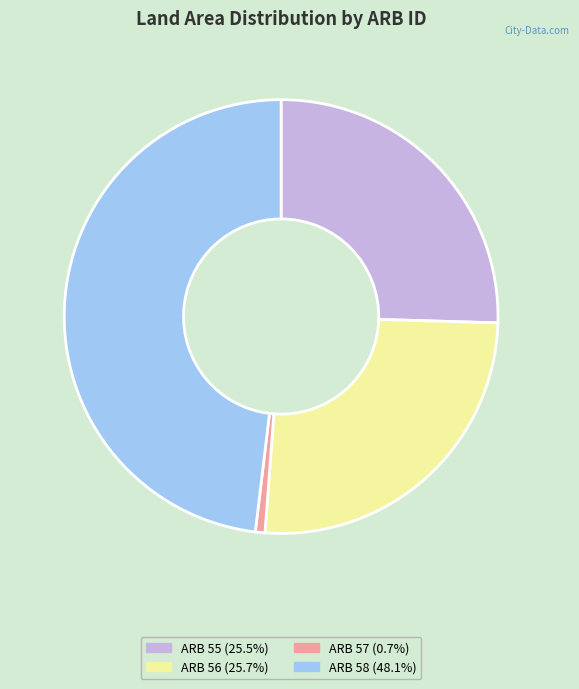

Does any single category account for the majority?

No